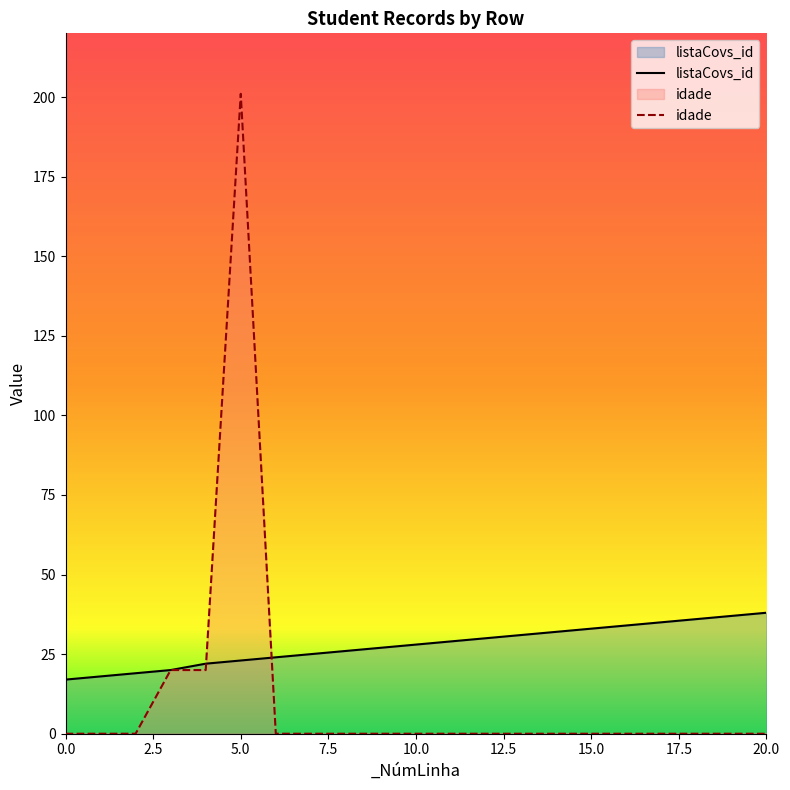

Does the chart display data point markers on the line(s)?

No